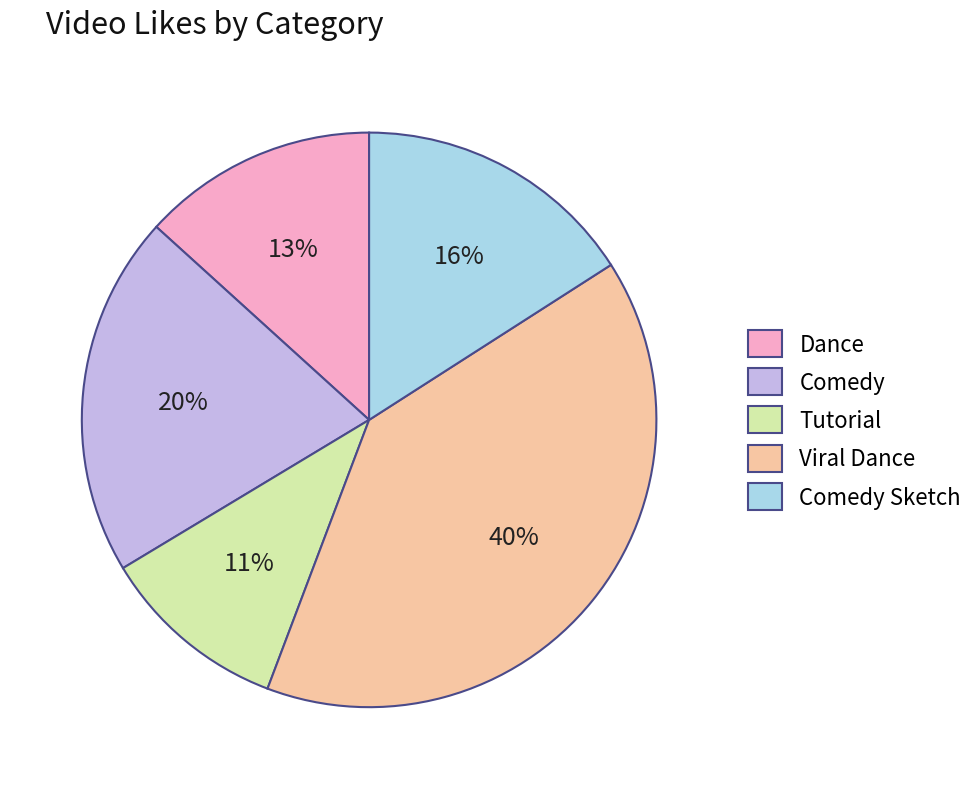

To the nearest percent, what portion does Viral Dance represent?

40%